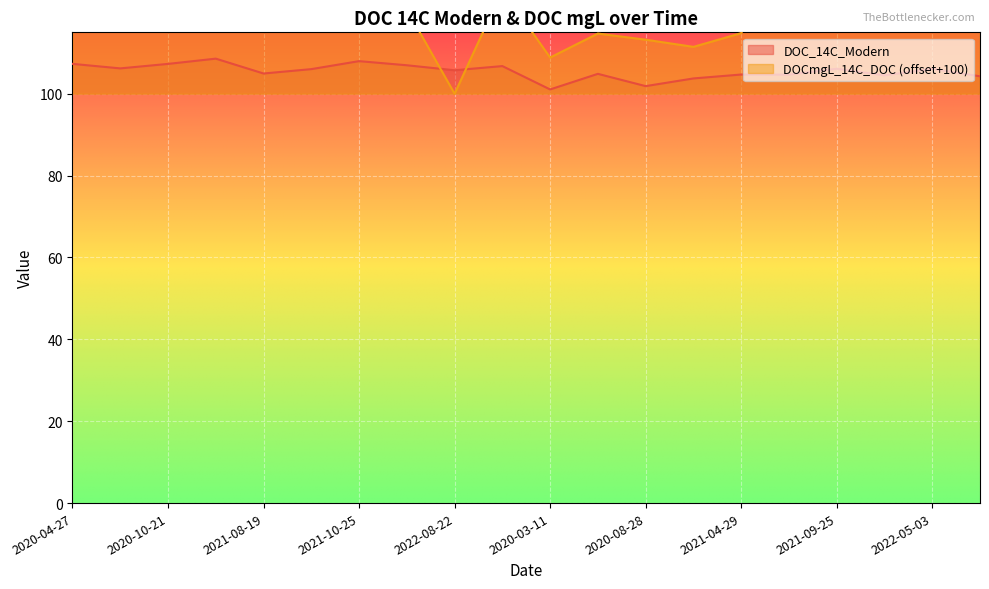

What is the lowest value of the DOC_14C_Modern series?

101.0